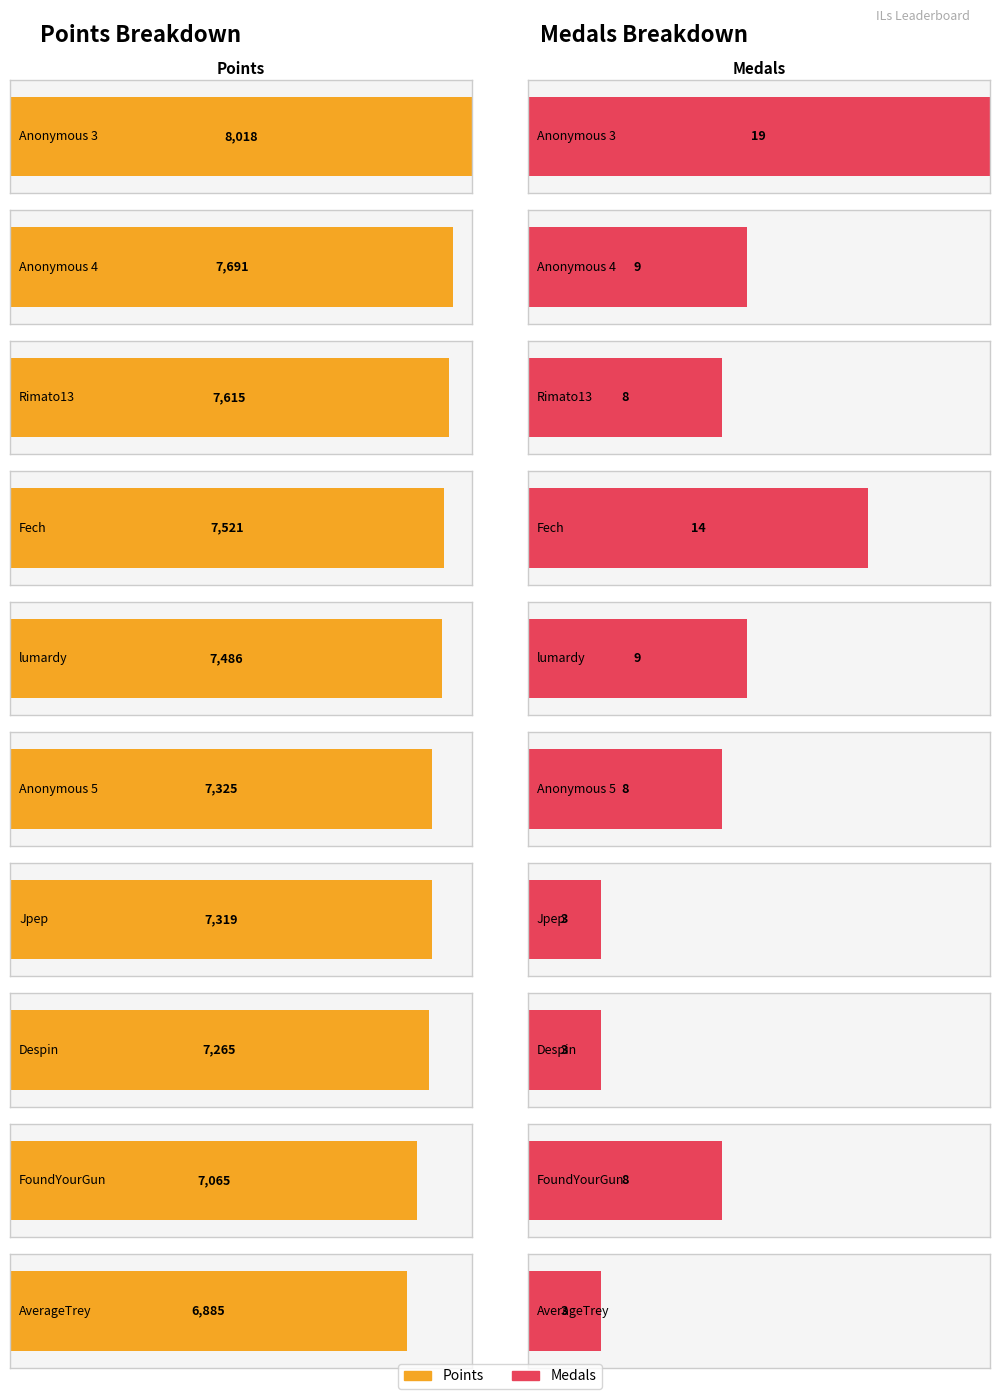

Rank the series by their maximum value, from highest to lowest.

Points, Medals